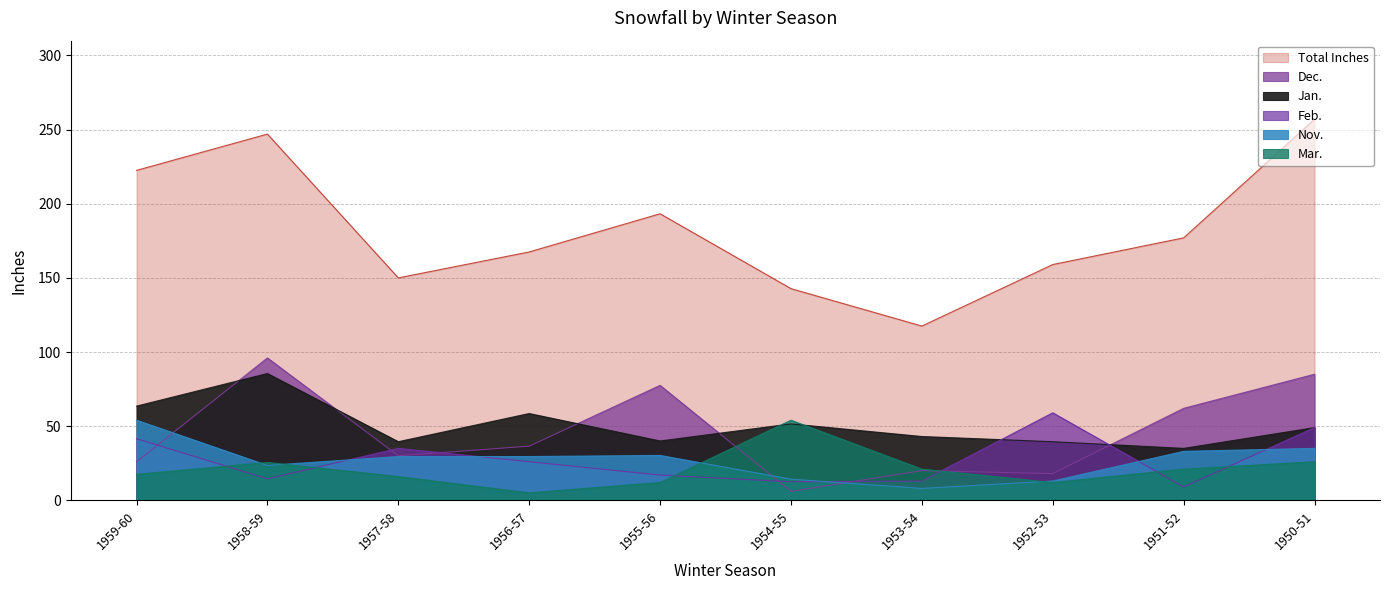

Which category has the highest value across all series?

1950-51